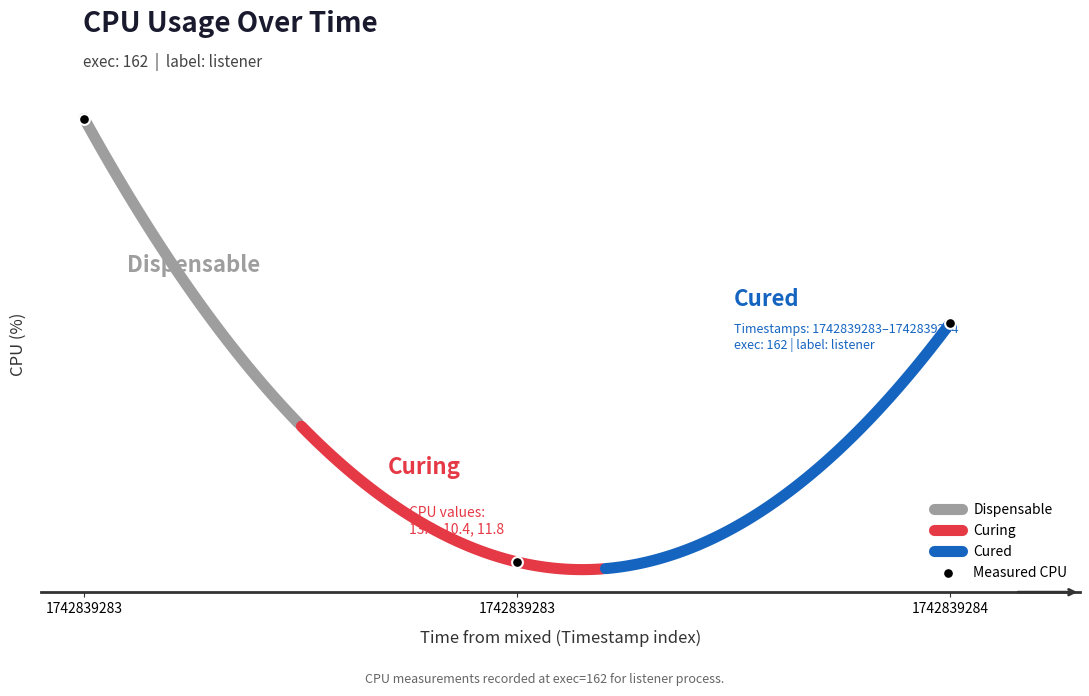

Between 1742839283 and 1742839283, which is larger?

1742839283